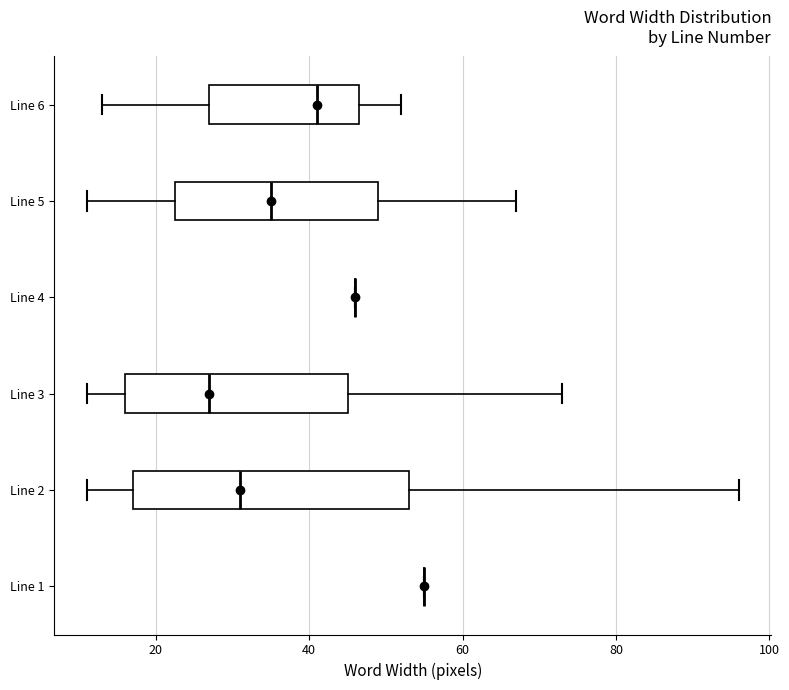

Reading bottom to top, read every box against the x-axis: the position of its median line, the range the box covers, and the ends of its whiskers. The values are not printed on the chart, so give them approximately, as read against the axis.

Line 1: box collapsed to a line at 56, whiskers 56 to 56
Line 2: median 32, box 18 to 54, whiskers 12 to 96
Line 3: median 28, box 16 to 46, whiskers 12 to 74
Line 4: box collapsed to a line at 46, whiskers 46 to 46
Line 5: median 36, box 22 to 50, whiskers 12 to 68
Line 6: median 42, box 28 to 46, whiskers 14 to 52